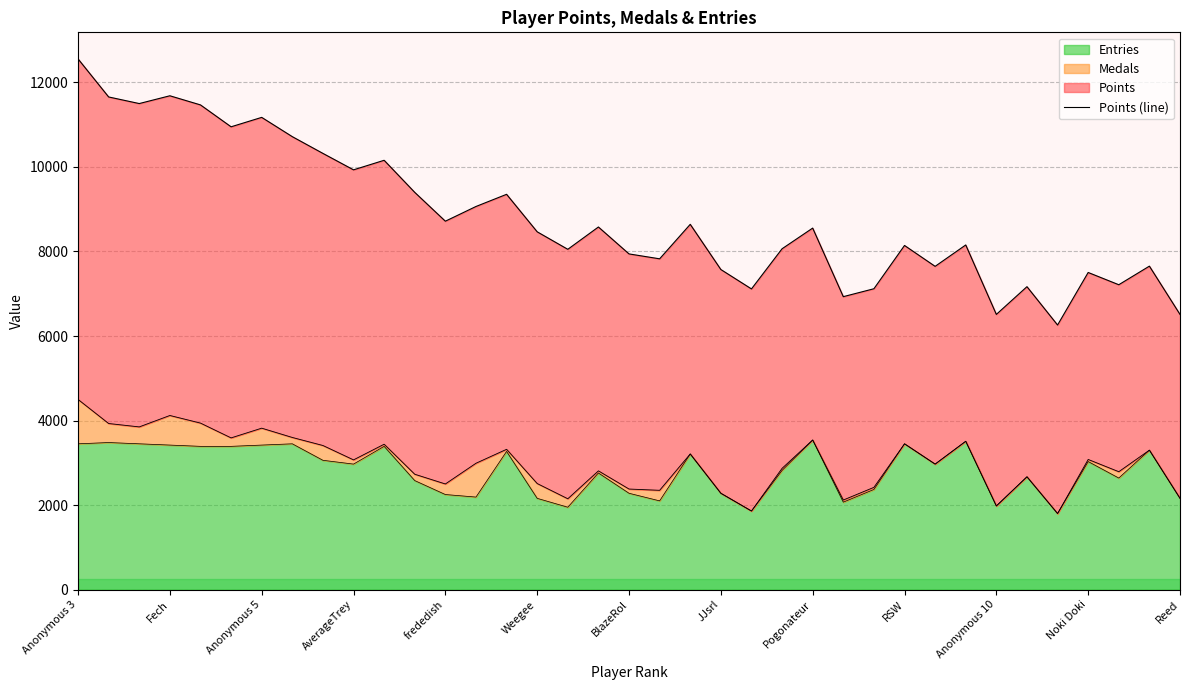

What is the minimum value shown in the chart?

6260